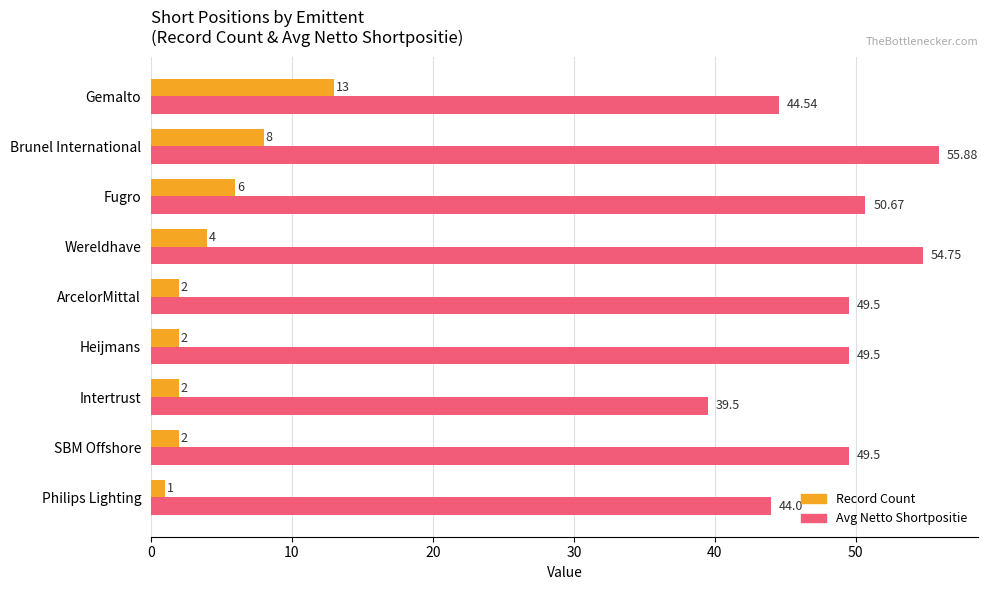

What is the difference between the second highest and second lowest values in the Record Count series?

6.0